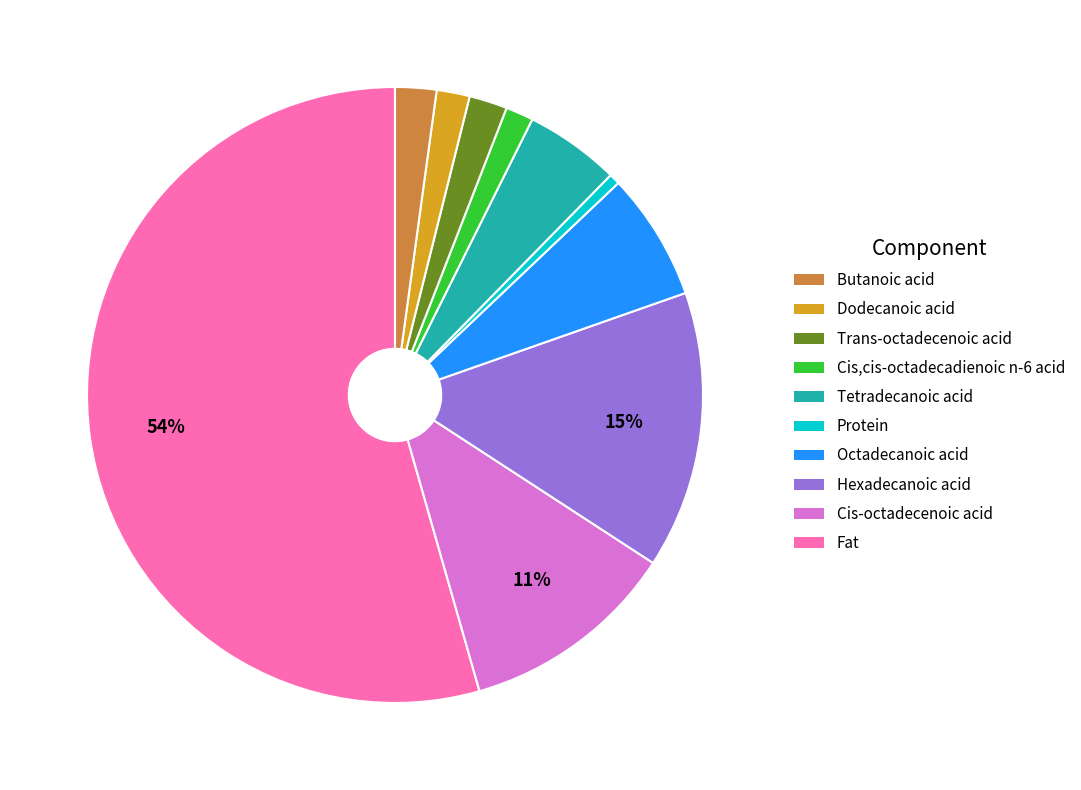

To the nearest percent, what is the average slice percentage?

10%